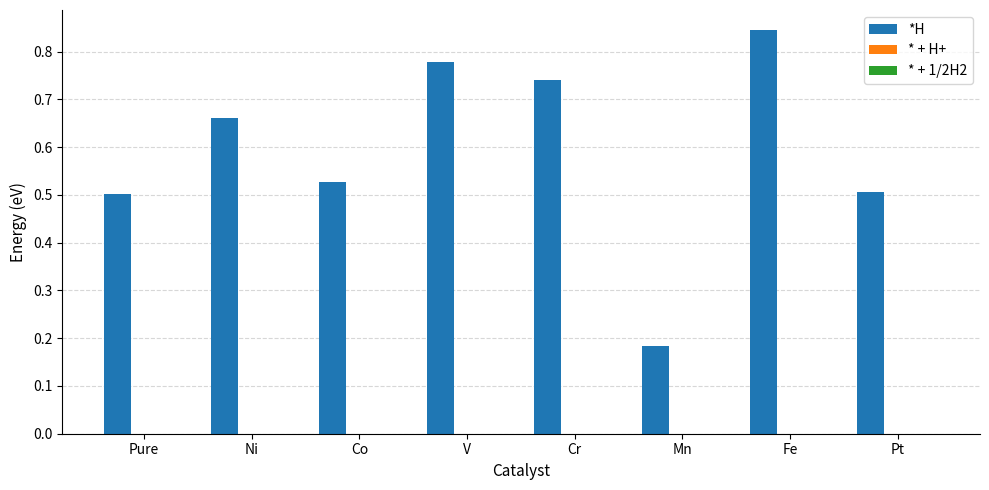

What is the label of the 6th bar from the right?

Co